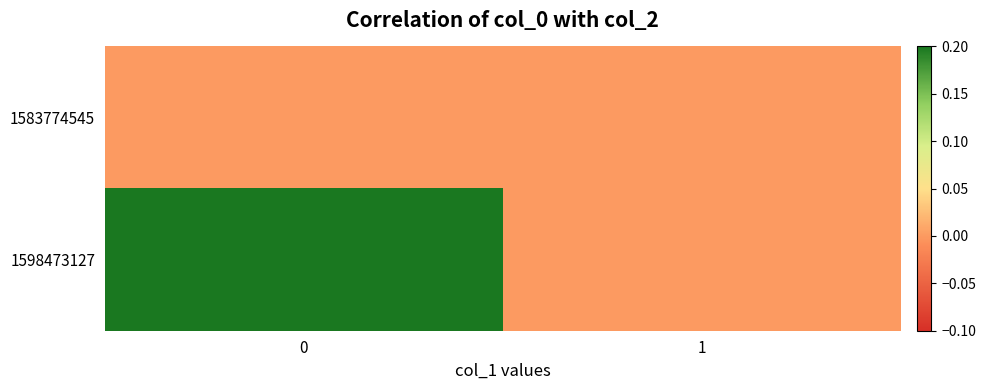

What is the difference between the highest and lowest values at 0?

1